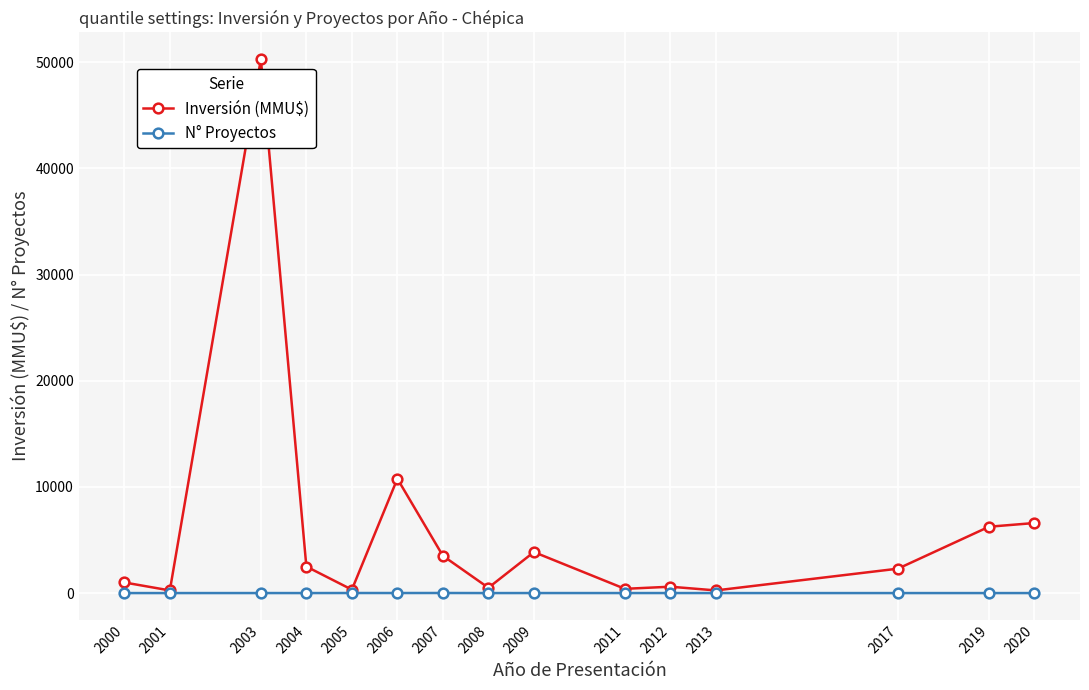

How many interior local peaks does the Inversión (MMU$) series have?

4